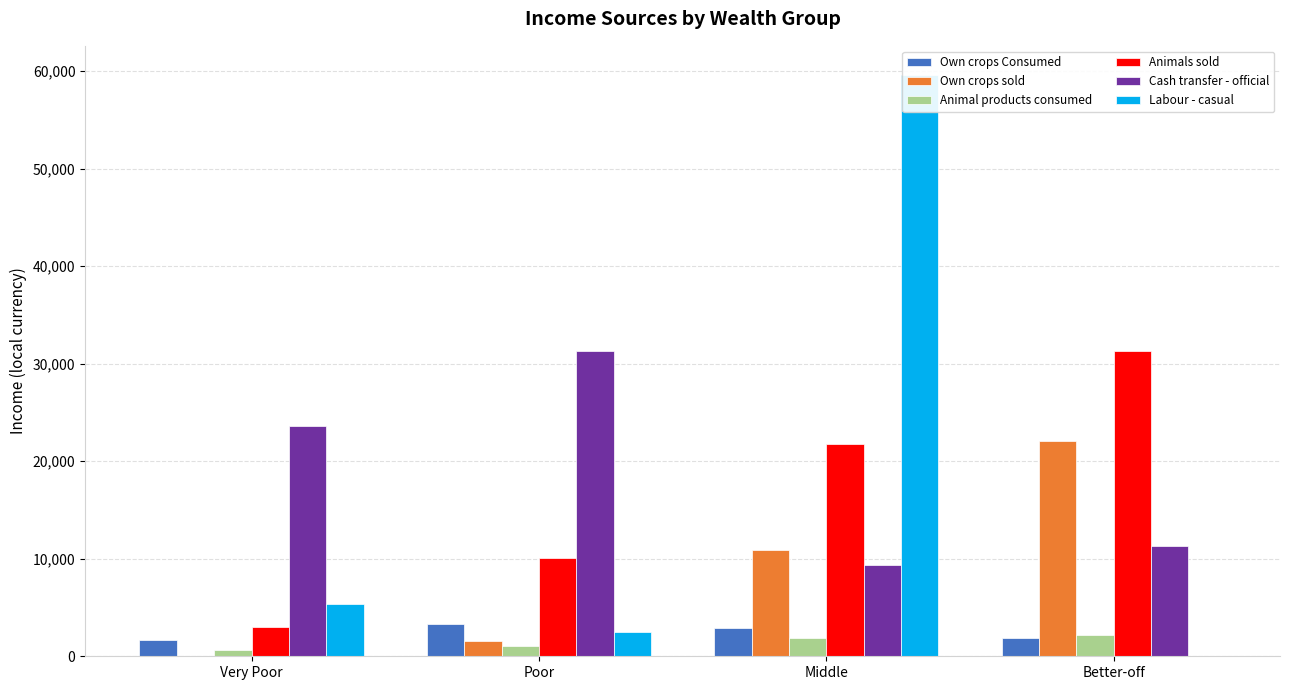

What is the difference between the maximum and minimum values in the Cash transfer - official series?

21928.2